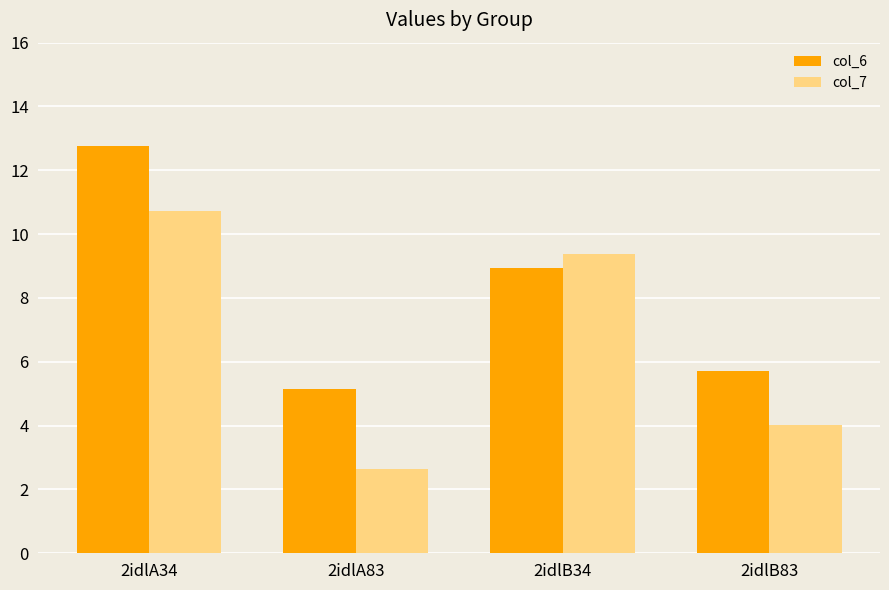

At which category does the chart reach its minimum across all series?

2idlA83